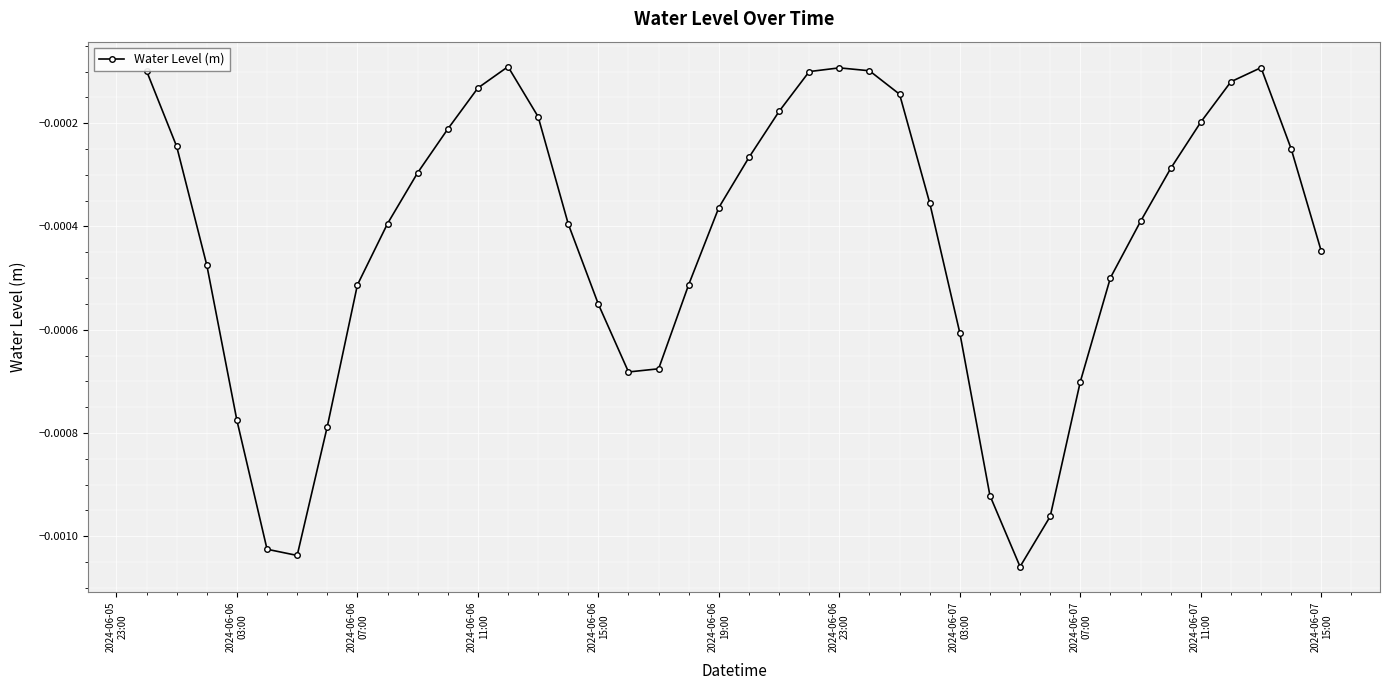

How many data points does each series have?

40